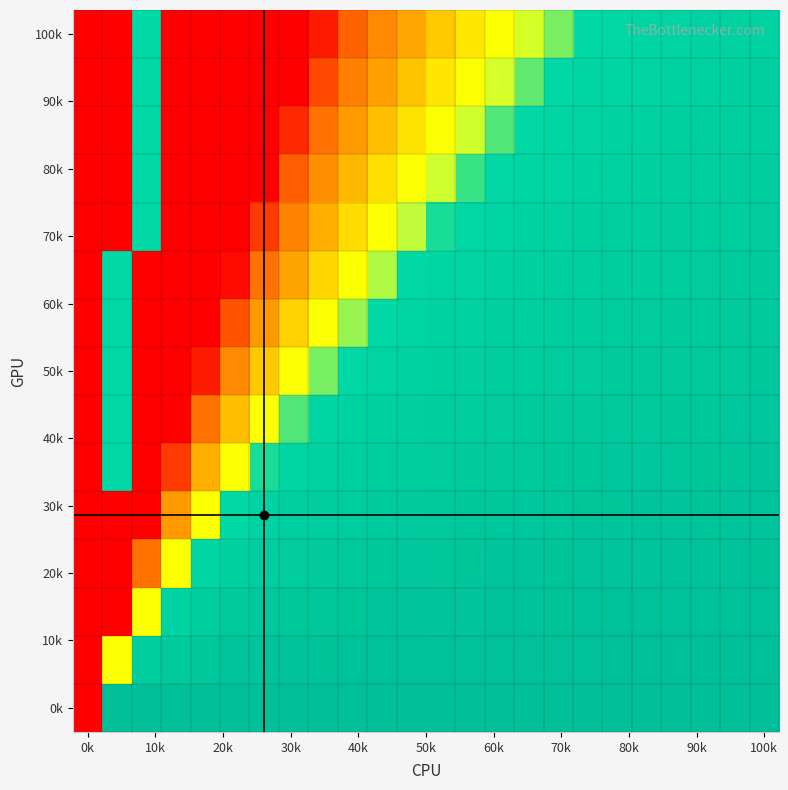

Count the number of categories in the chart.

24